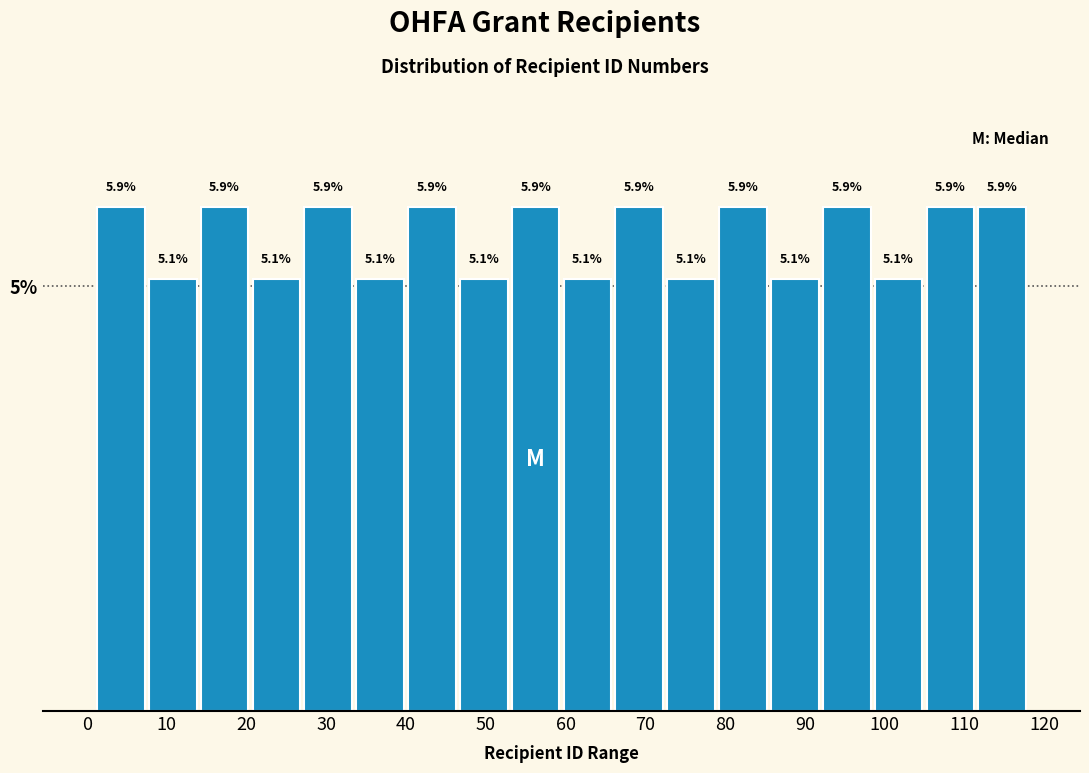

What is the height of the bar covering 27.0 to 33.5 on the x-axis? The bar edges are not printed on the chart, so give them approximately, as read against the axis.

5.9